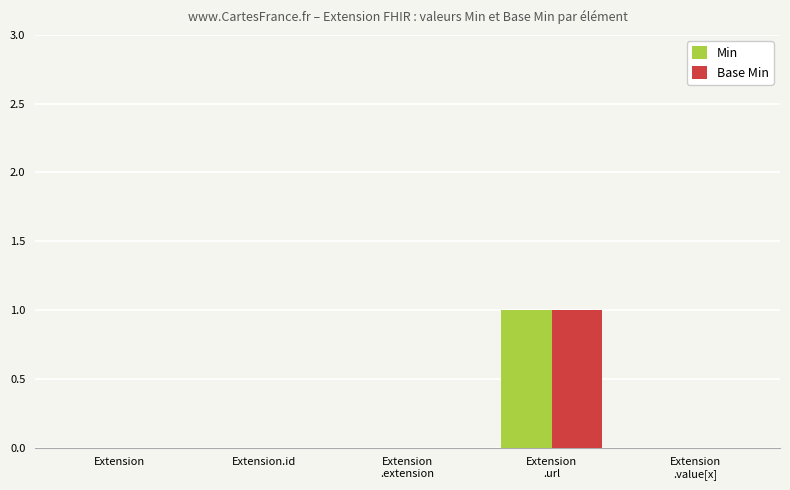

Count the number of categories in the chart.

5